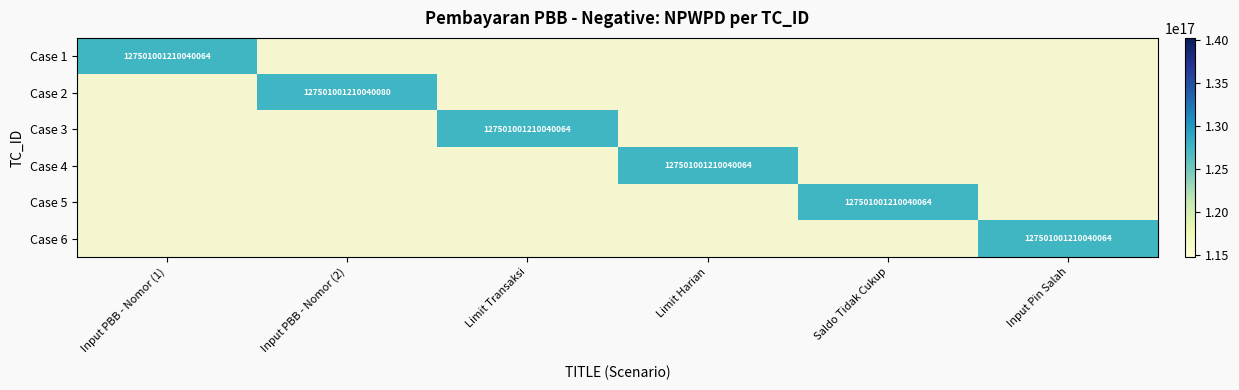

At which label does Case 1 reach its peak?

Input PBB - Nomor (1)